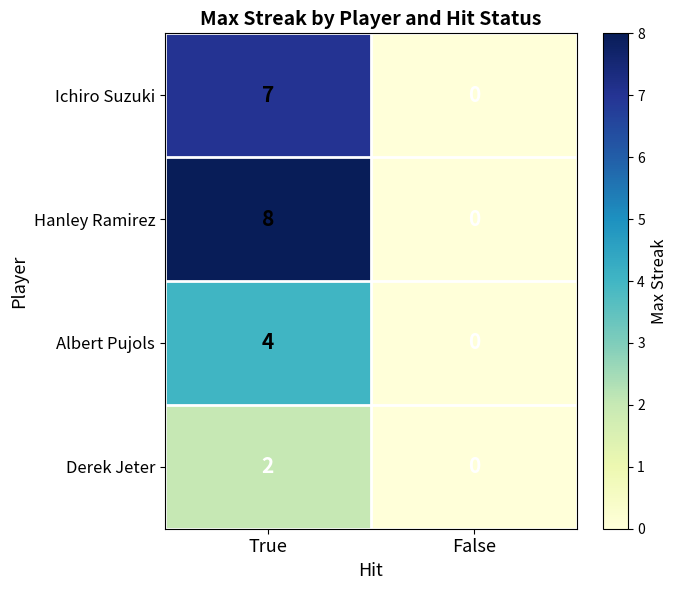

What is the sum of all Ichiro Suzuki values?

7